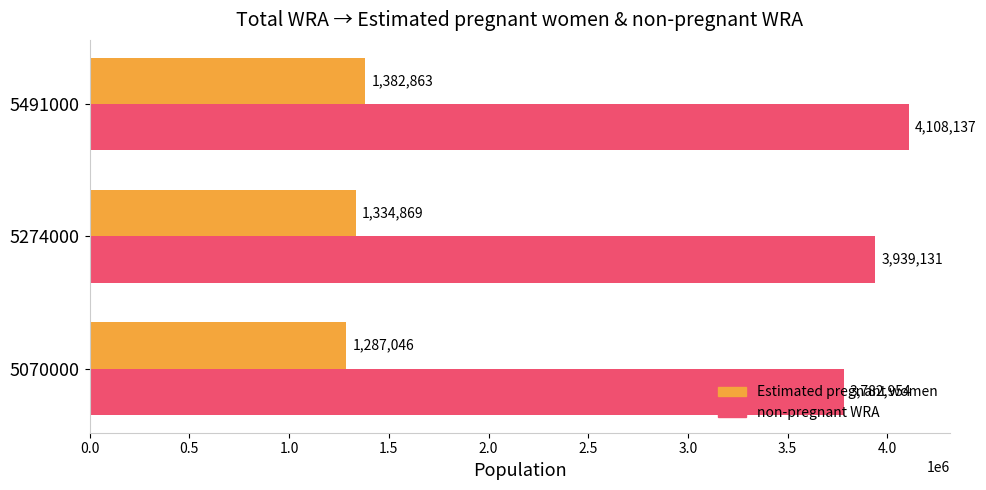

What is the spread (max minus min) of values at 5274000?

2604262.0